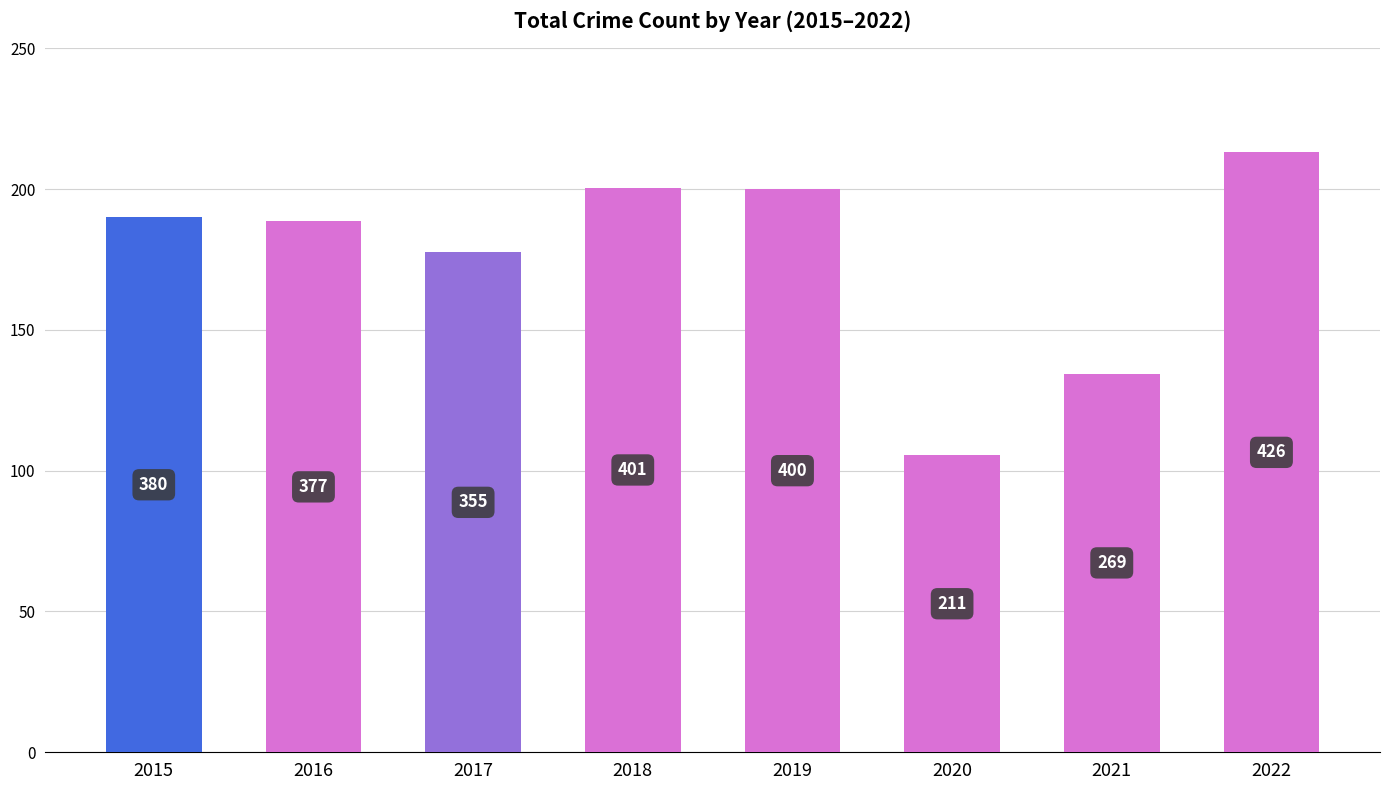

True or false: the data shows 690 at 2019.

False